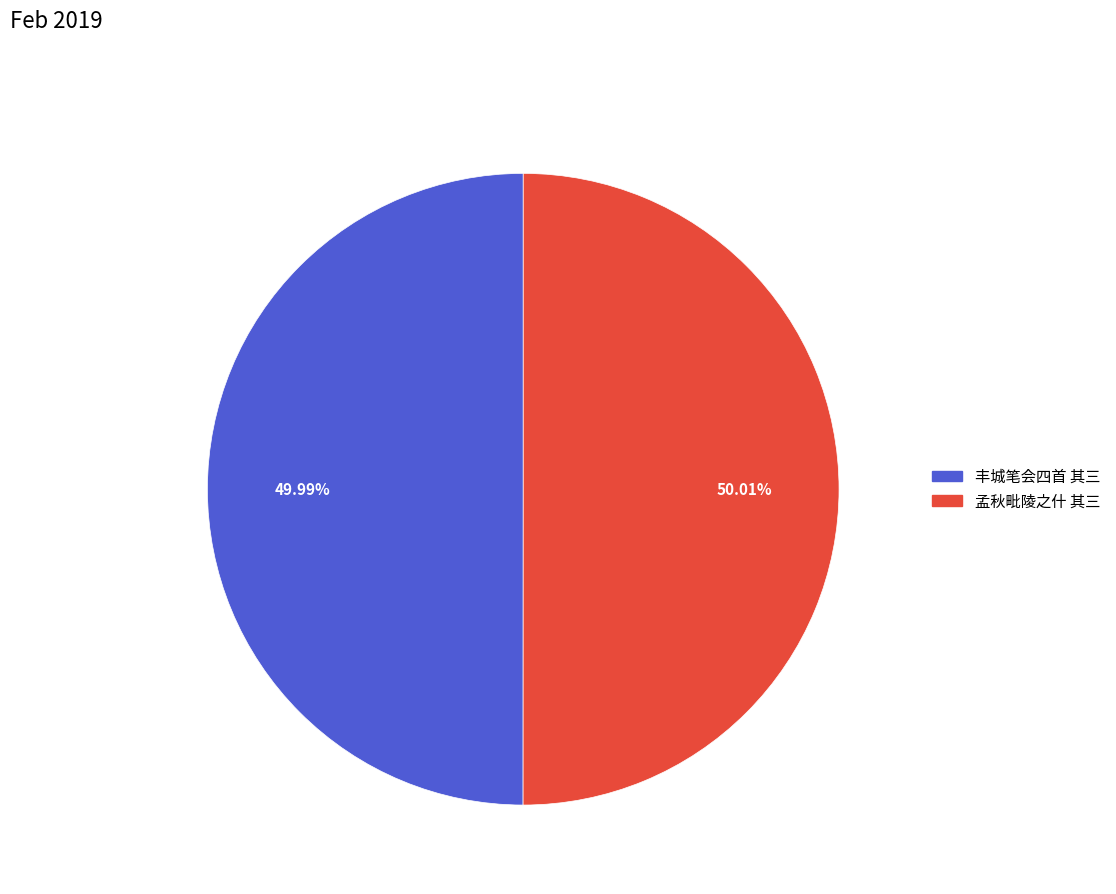

Is there any slice that represents more than half of the pie?

Yes